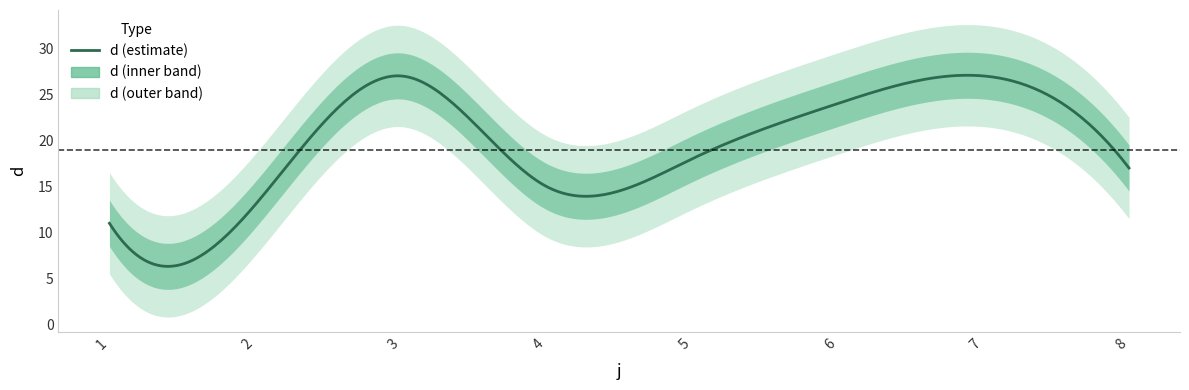

What is the change in value from 2 to 3?

+14